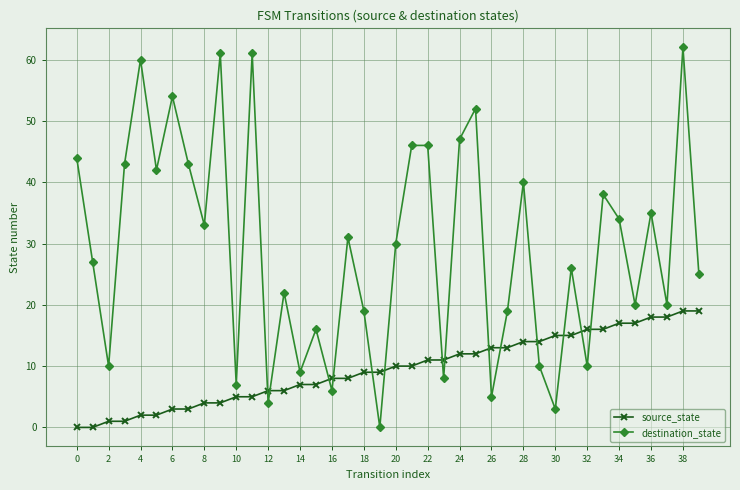

Which series has the widest spread of values?

destination_state